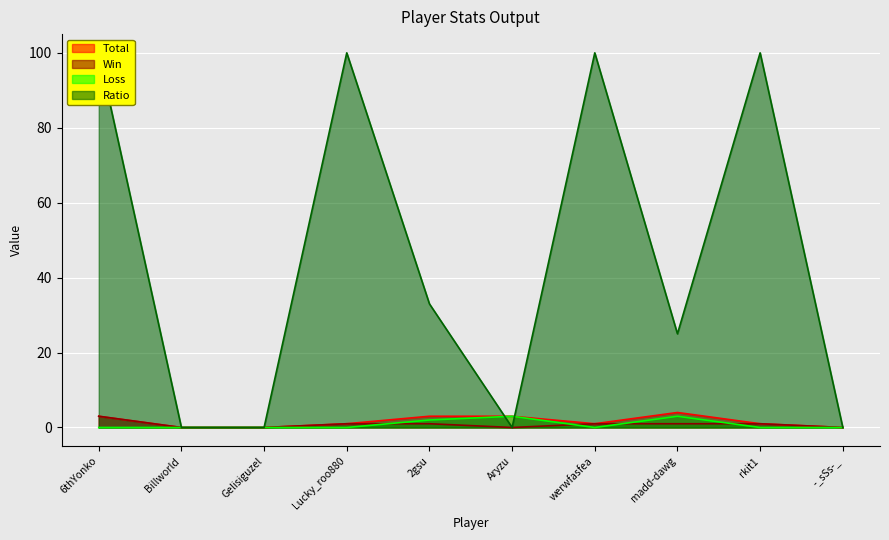

At which label does Win first exceed 1?

6thYonko